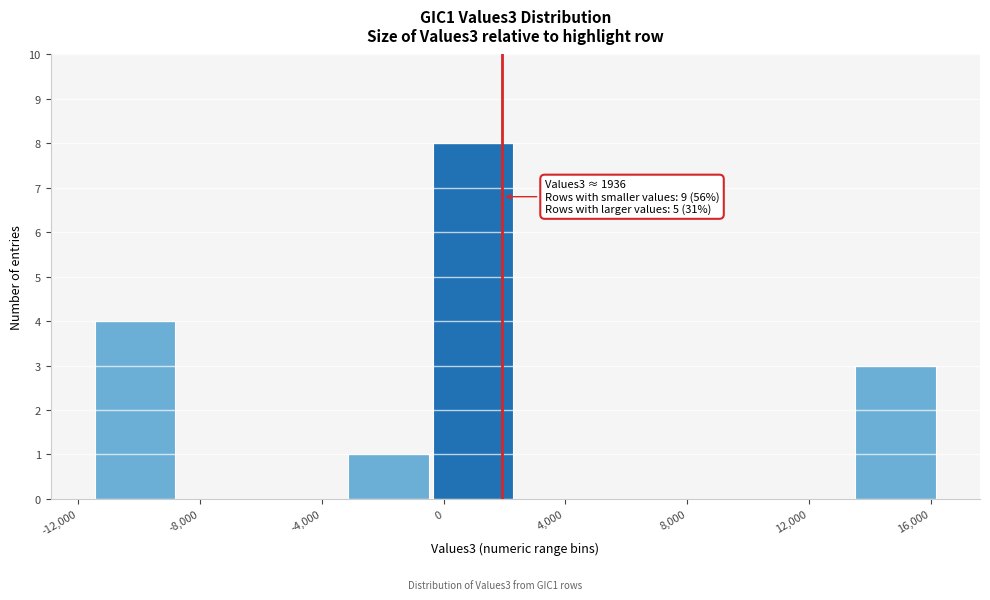

Which range on the x-axis has the tallest bar?

-500 to 2500